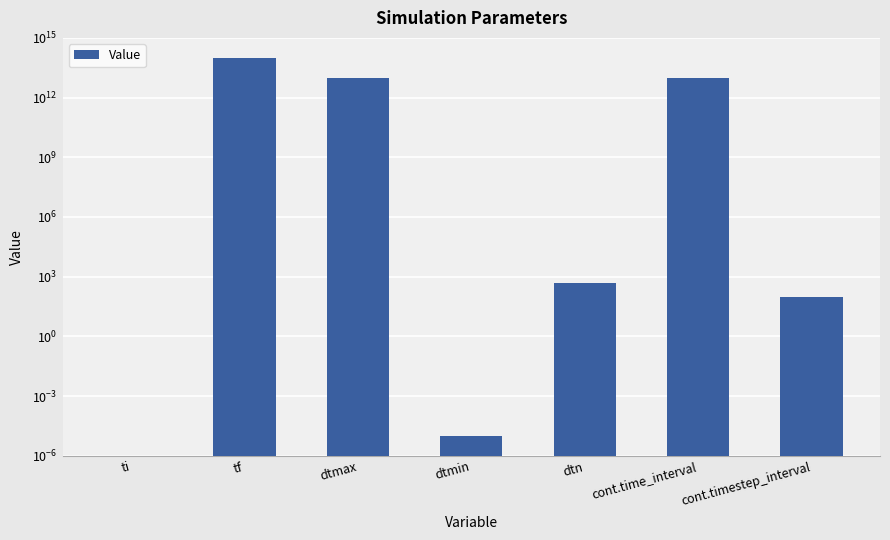

At which category does the chart reach its peak across all series?

tf